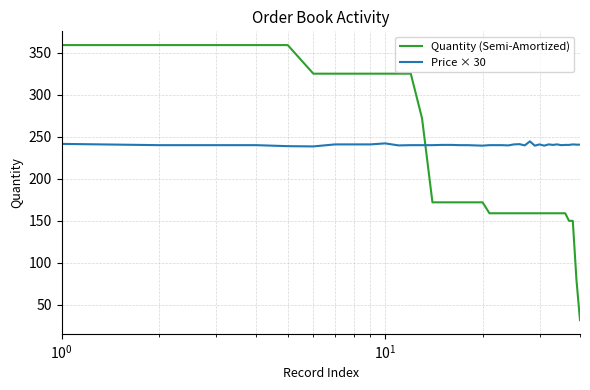

How many categories are shown in the chart?

40